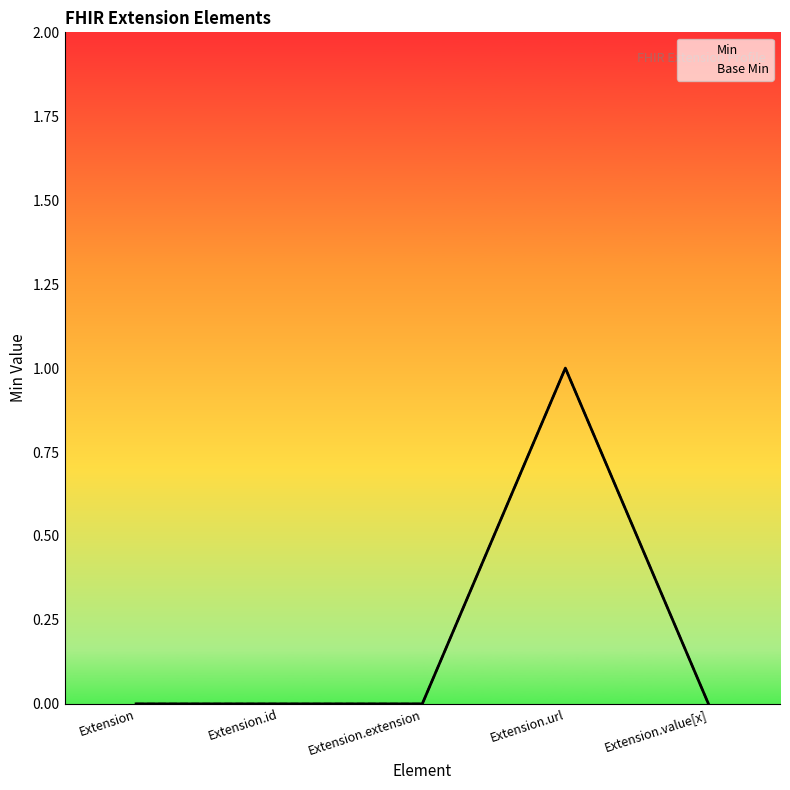

How many Base Min values are between 0 and 1?

5